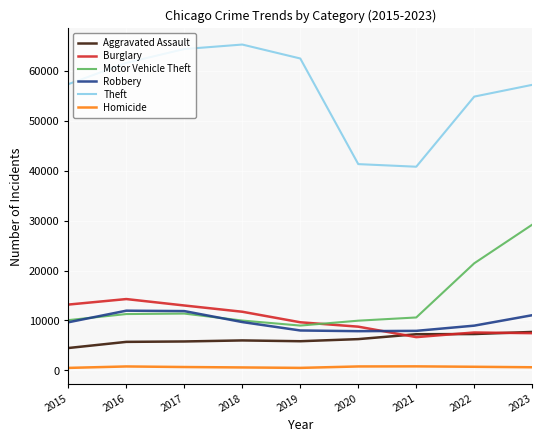

Is the value of Aggravated Assault at 2016 greater than the value of Burglary at 2021?

No